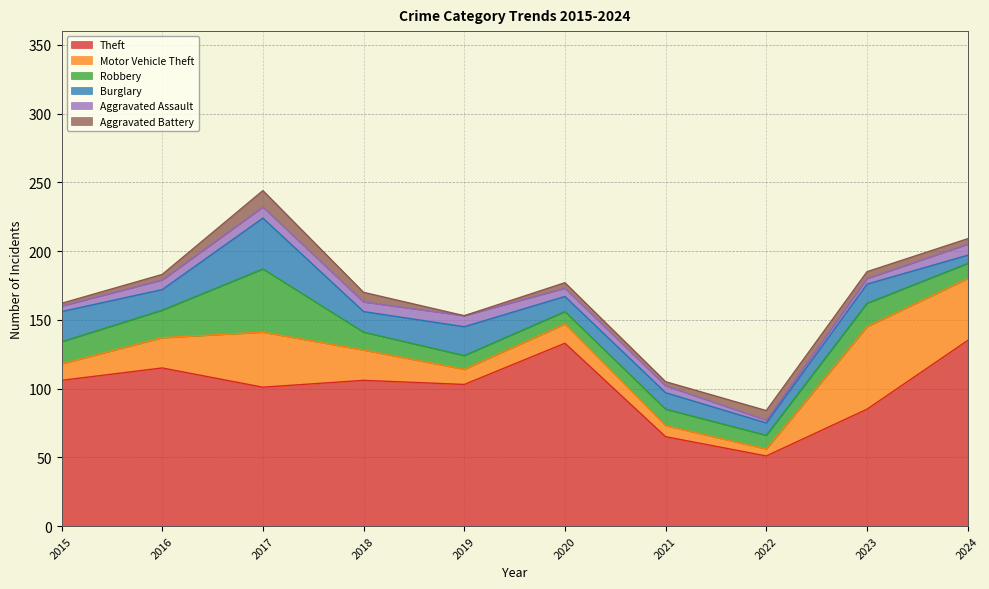

At 2016, list the series in order from smallest to largest.

Aggravated Battery, Aggravated Assault, Burglary, Robbery, Motor Vehicle Theft, Theft